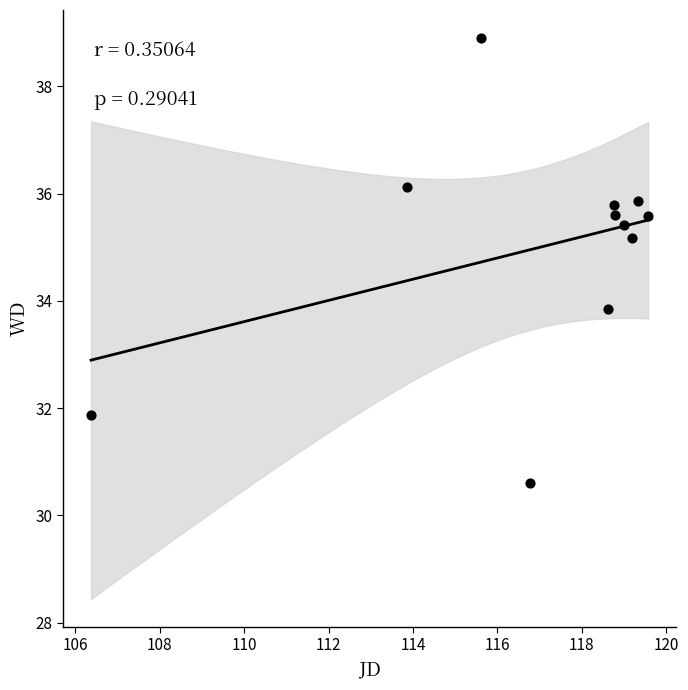

What is the range of X values (max minus min)?

13.2